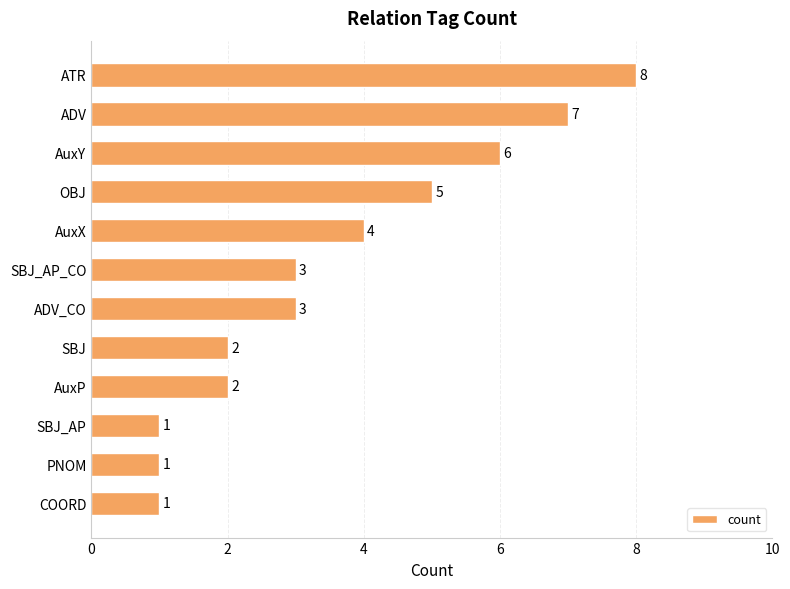

How many bars are there in total?

12